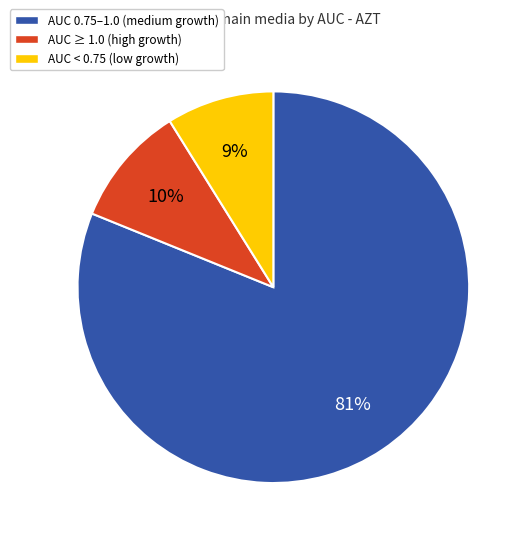

Is there a majority slice in this chart?

Yes